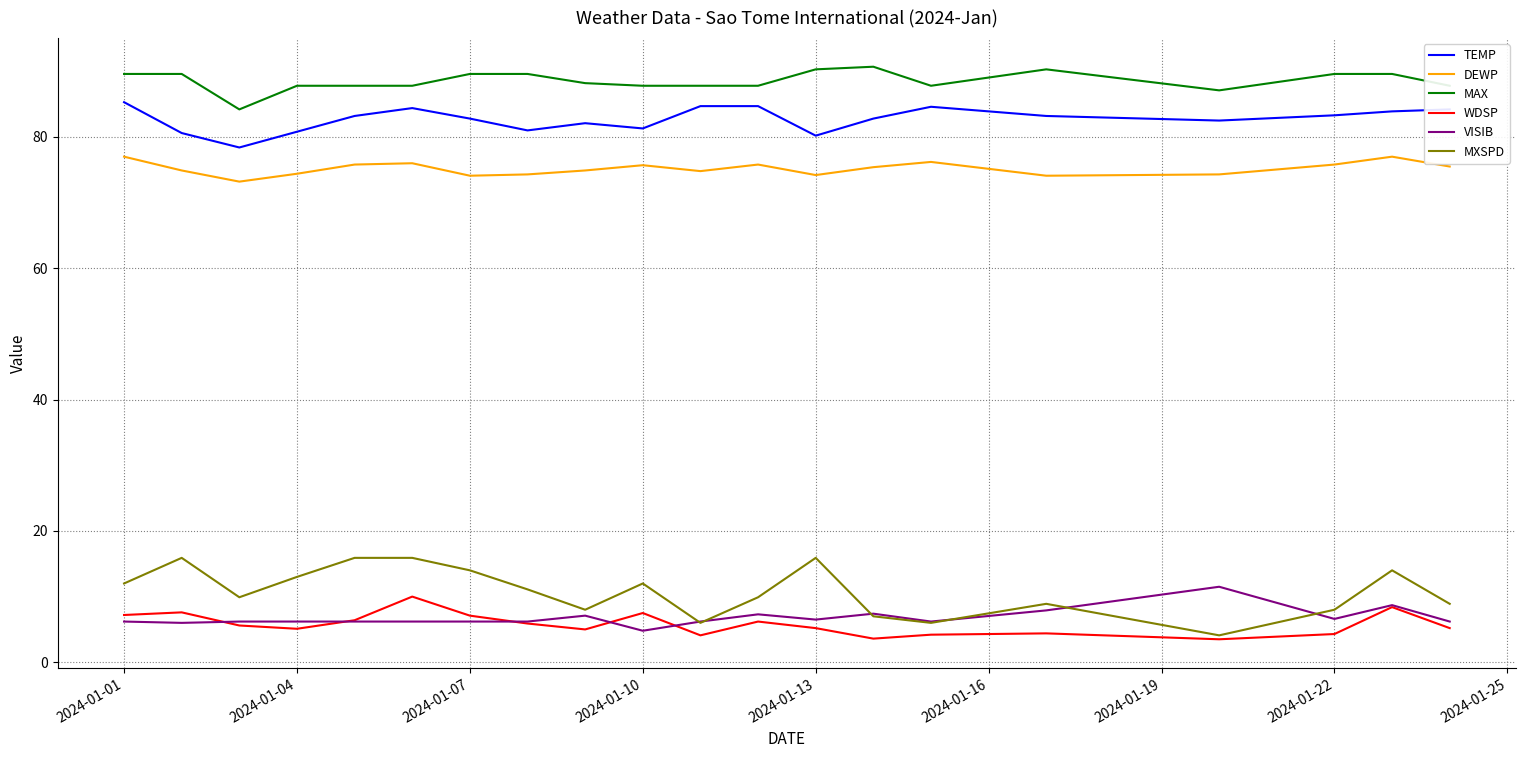

Which series has the widest spread of values?

MXSPD